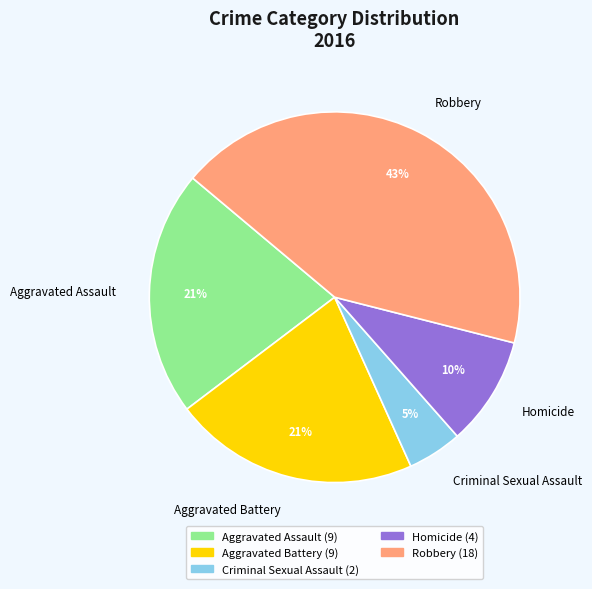

Which category has the smallest portion of the pie?

Criminal Sexual Assault